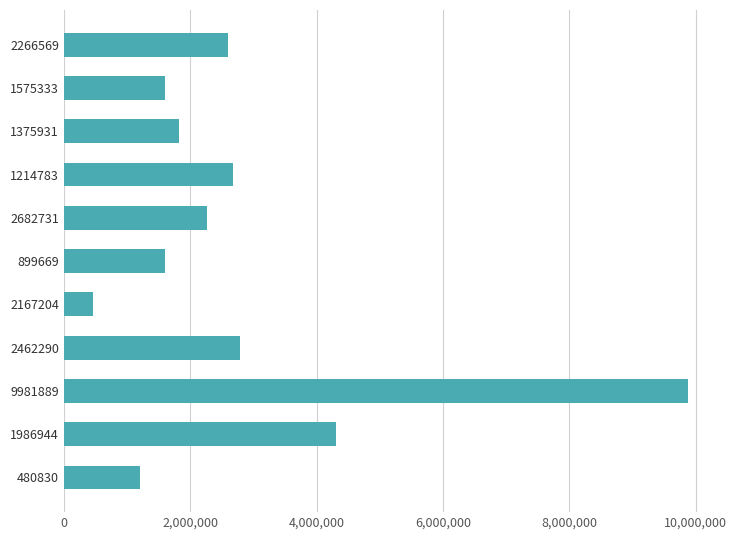

What is the sum of all values?

31204963